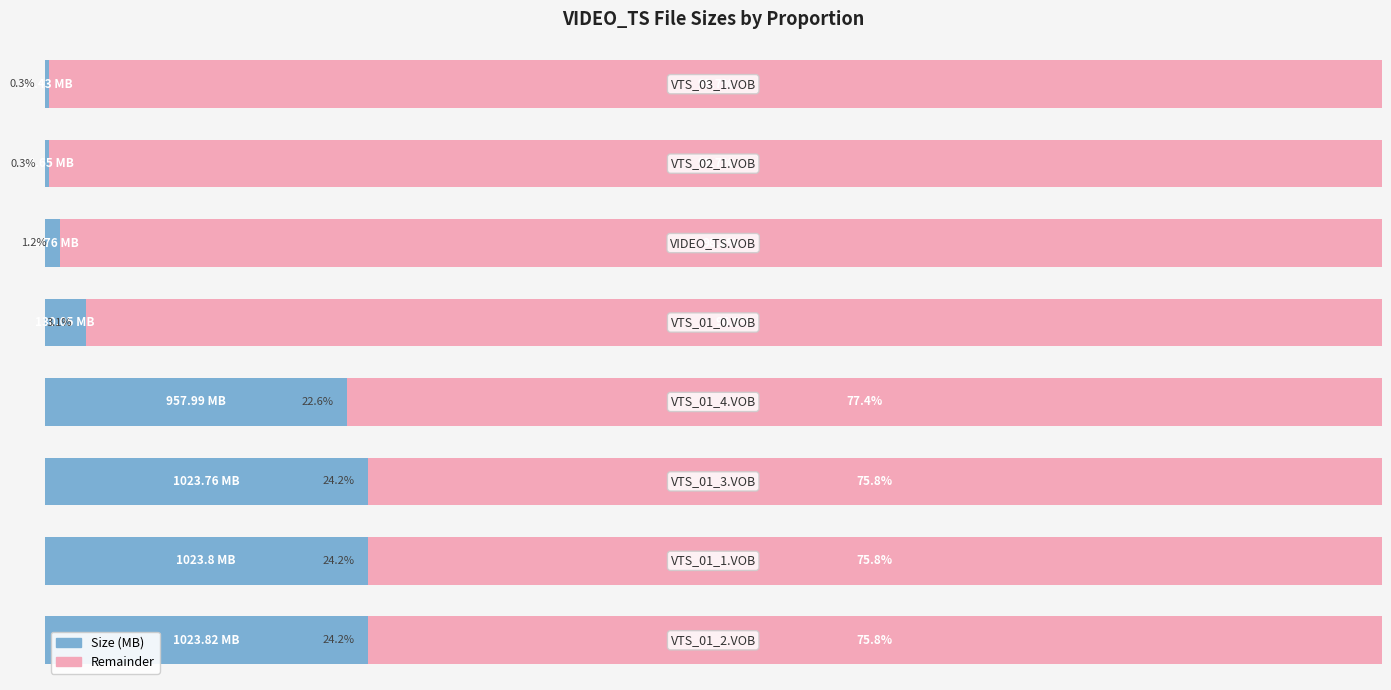

What are all the series names shown in the legend?

Size (MB), Remainder